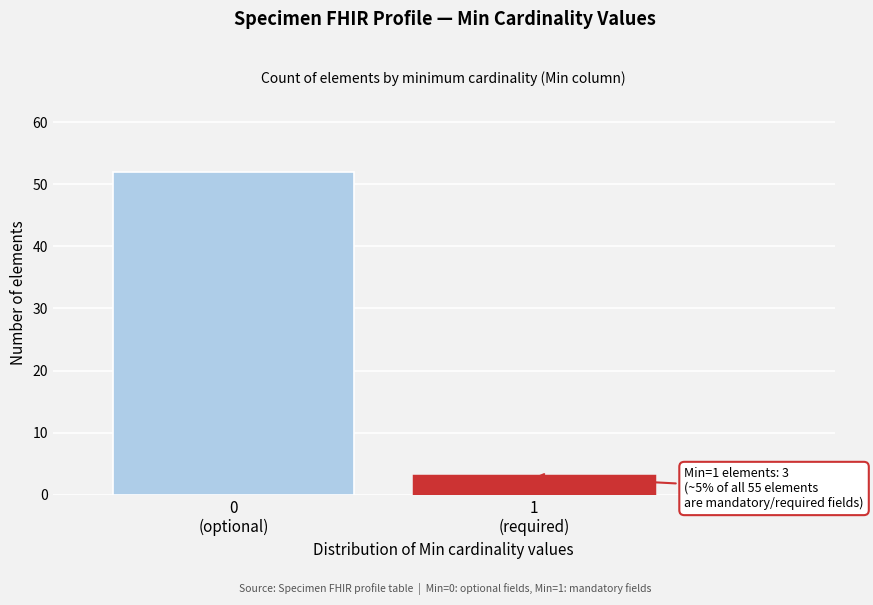

Reading left to right, extract all data points from this chart.

52	3